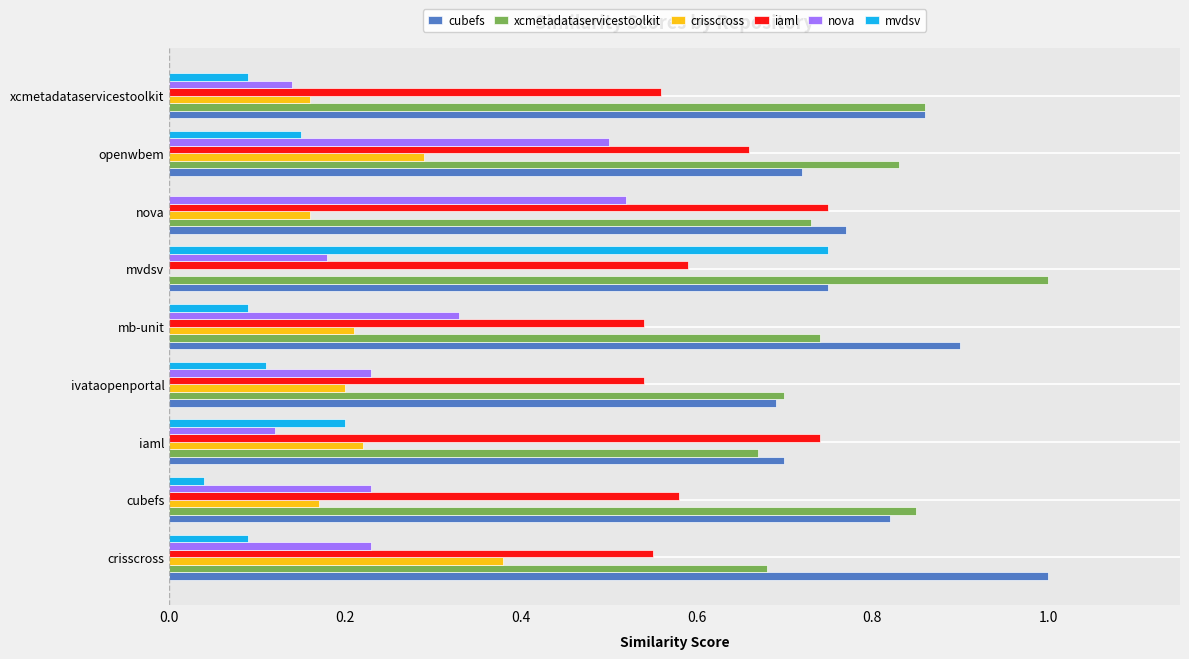

True or false: cubefs has a value of 0.9 at mb-unit.

True